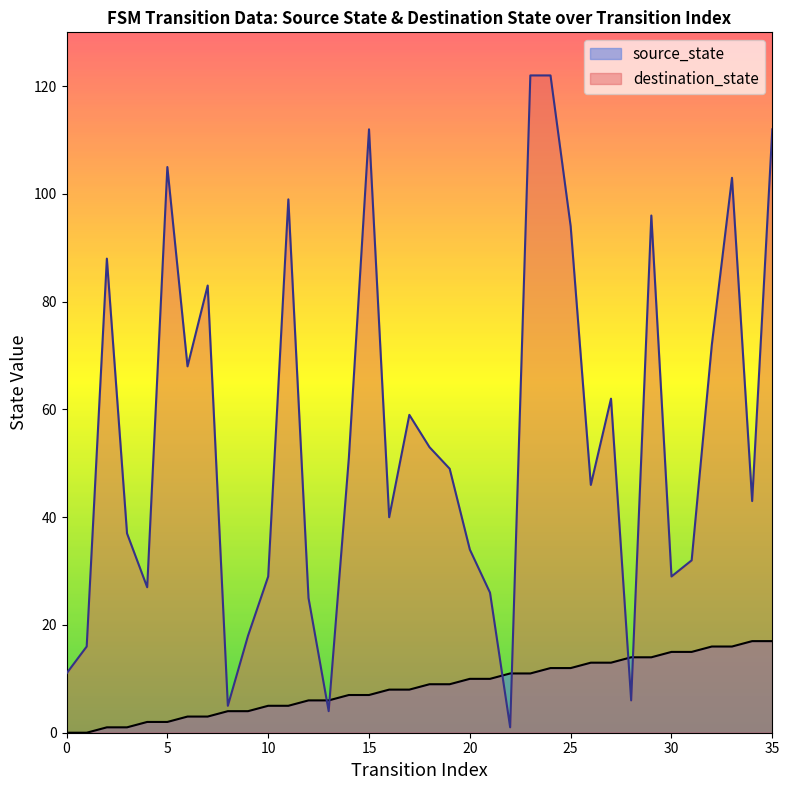

True or false: the data shows 6 at 0.

False